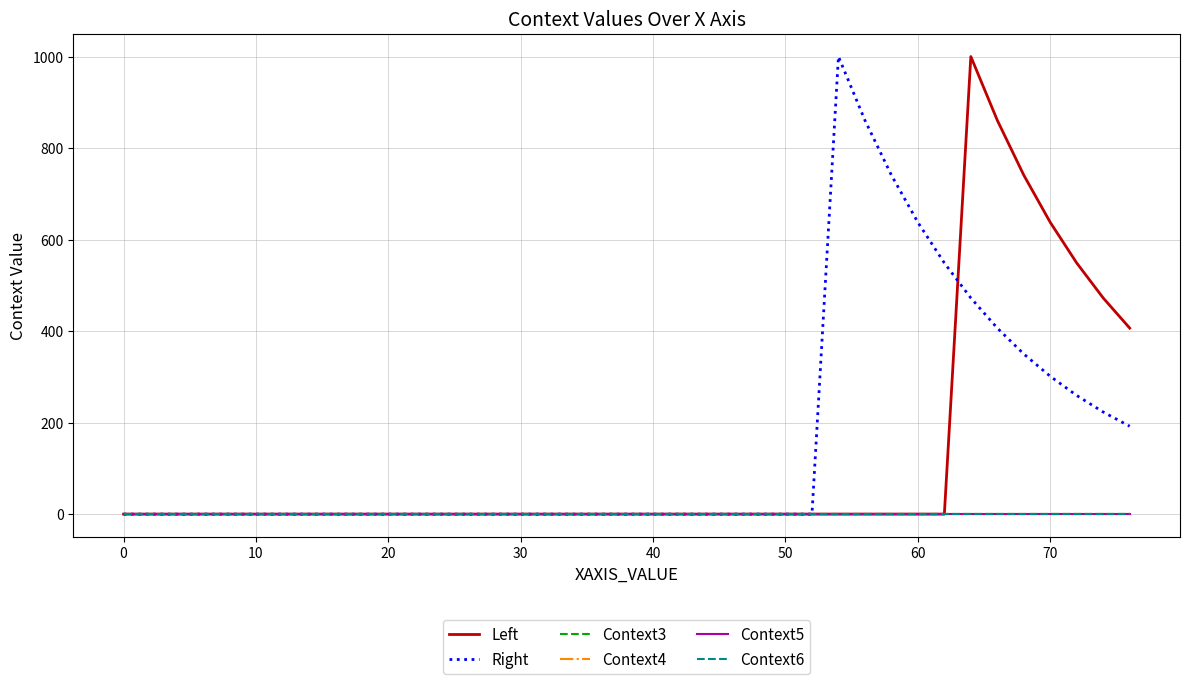

Does the chart have visible grid lines?

Yes